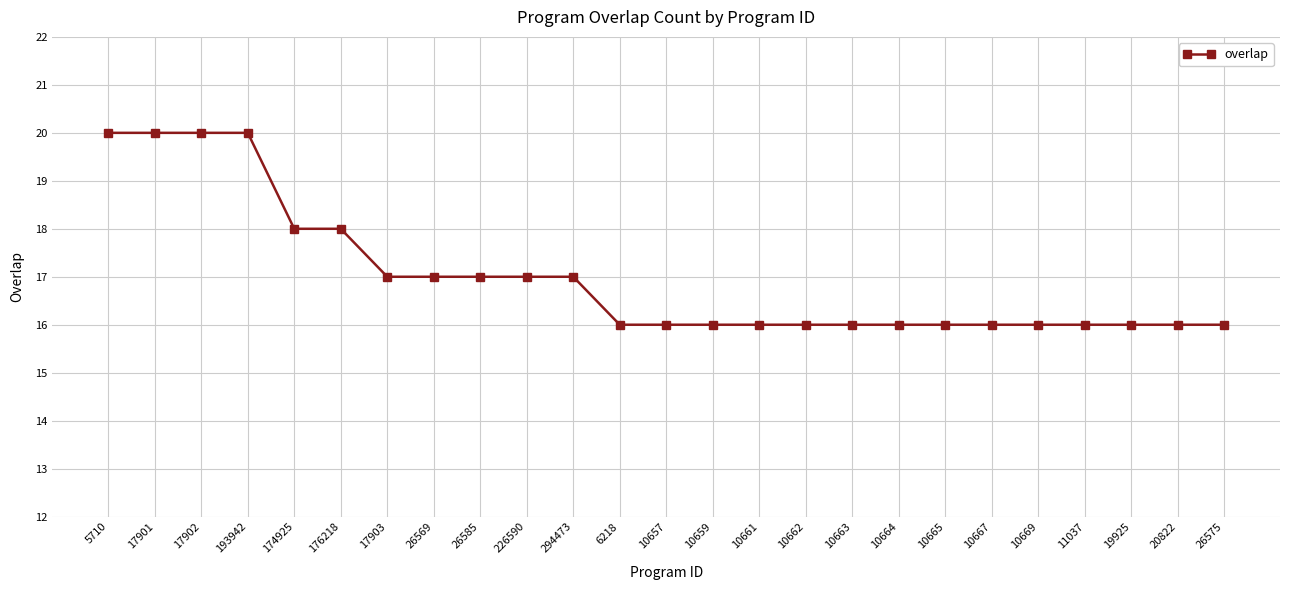

How many lines are shown in the chart?

1